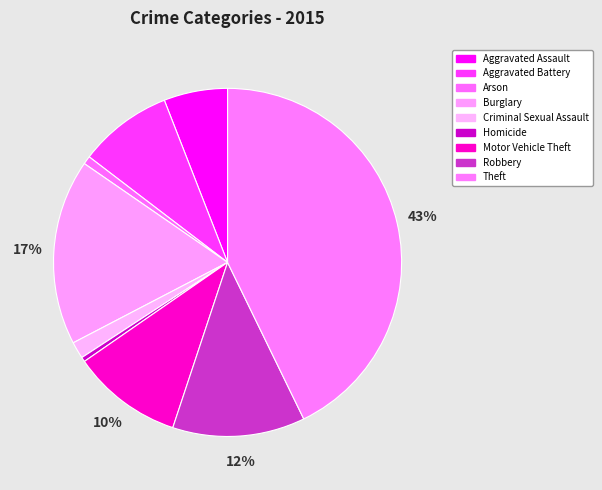

Is Aggravated Battery the majority of the pie?

No